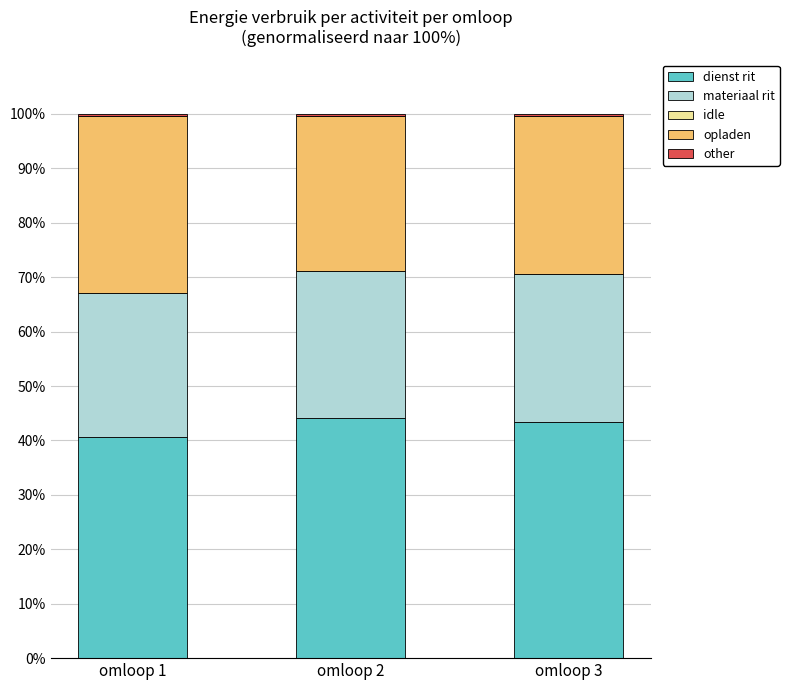

What is the highest value of the dienst rit series?

44.1